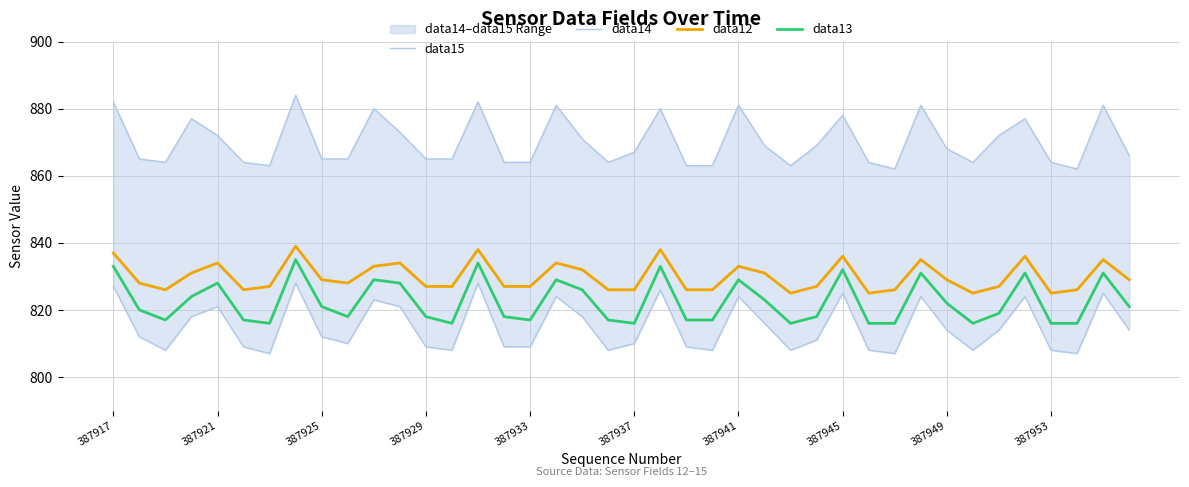

True or false: data13 has a value of 833 at 387917.

True